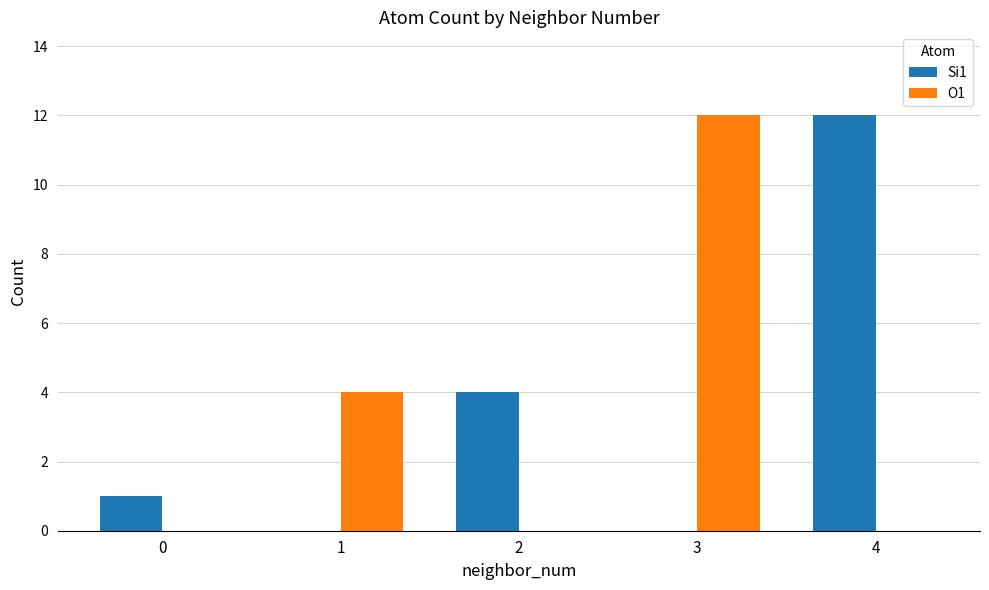

What is the difference between the O1 values at 0 and 1?

4